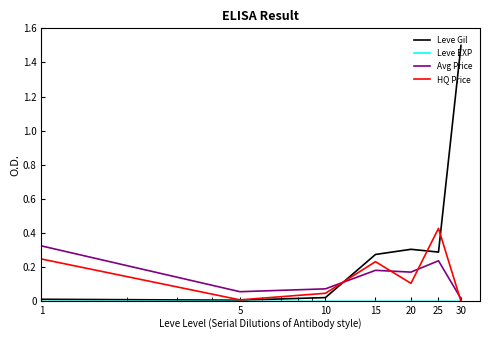

Which series ends up on top after the final intersection of Leve Gil and Avg Price?

Leve Gil